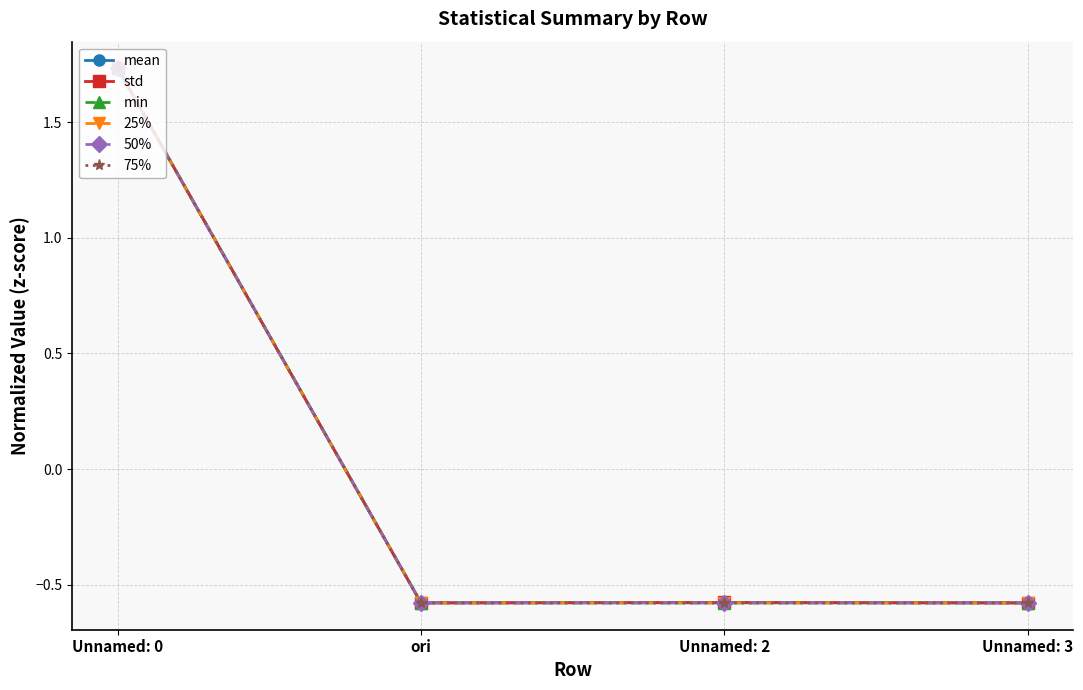

Where is the first local minimum for 75%?

Unnamed: 2